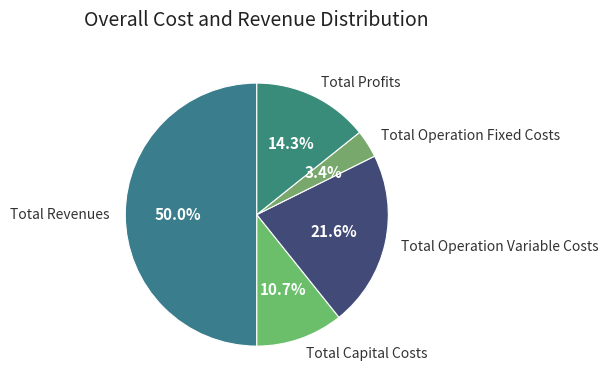

What is the largest slice in the pie chart?

Total Revenues